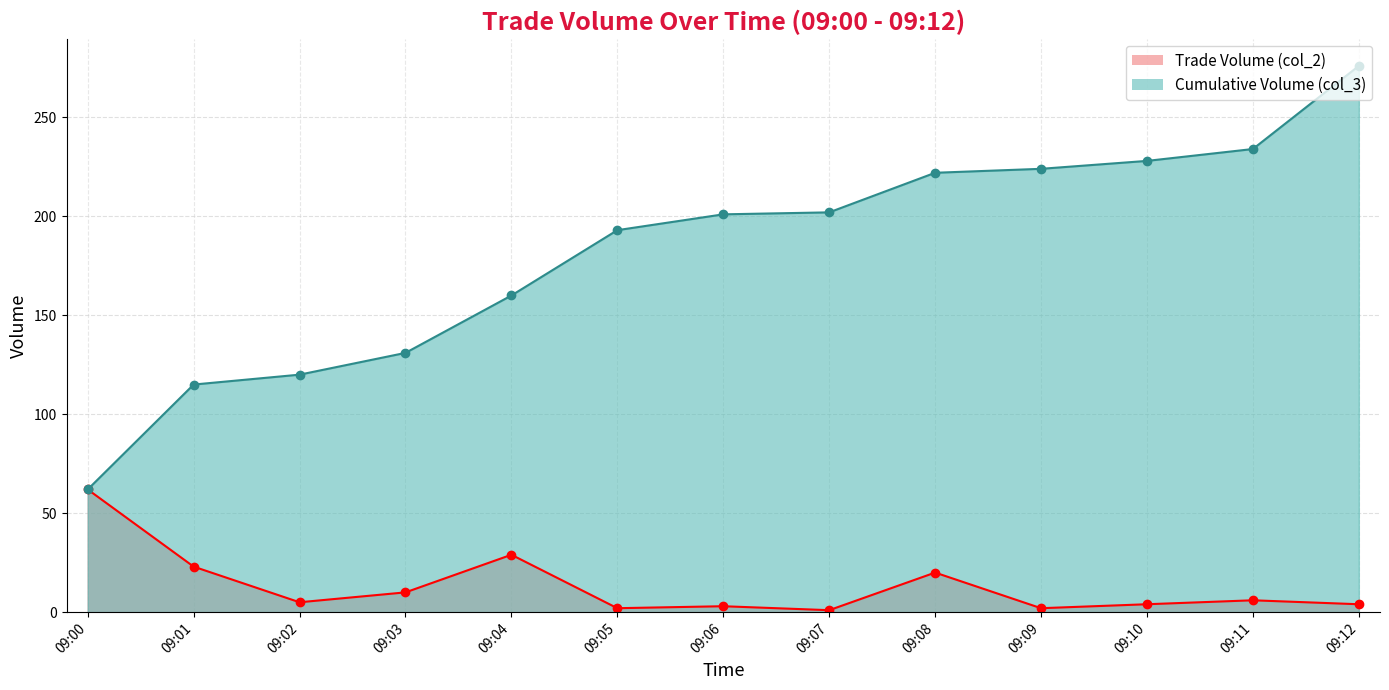

True or false: Trade Volume (col_2) and Cumulative Volume (col_3) cross at least once.

False